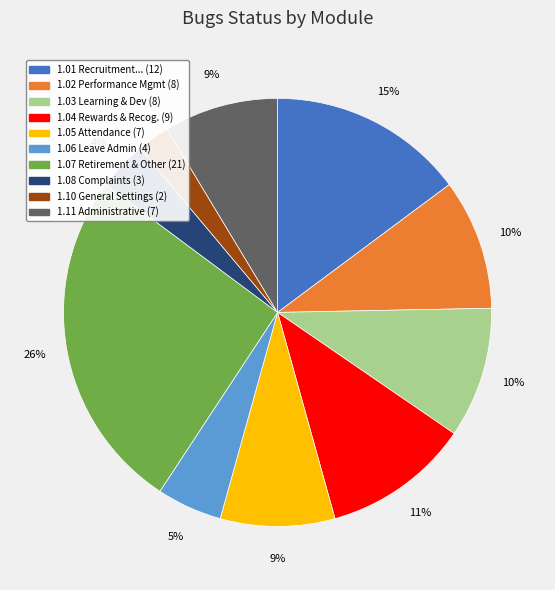

To the nearest percent, what is the average slice percentage?

10%